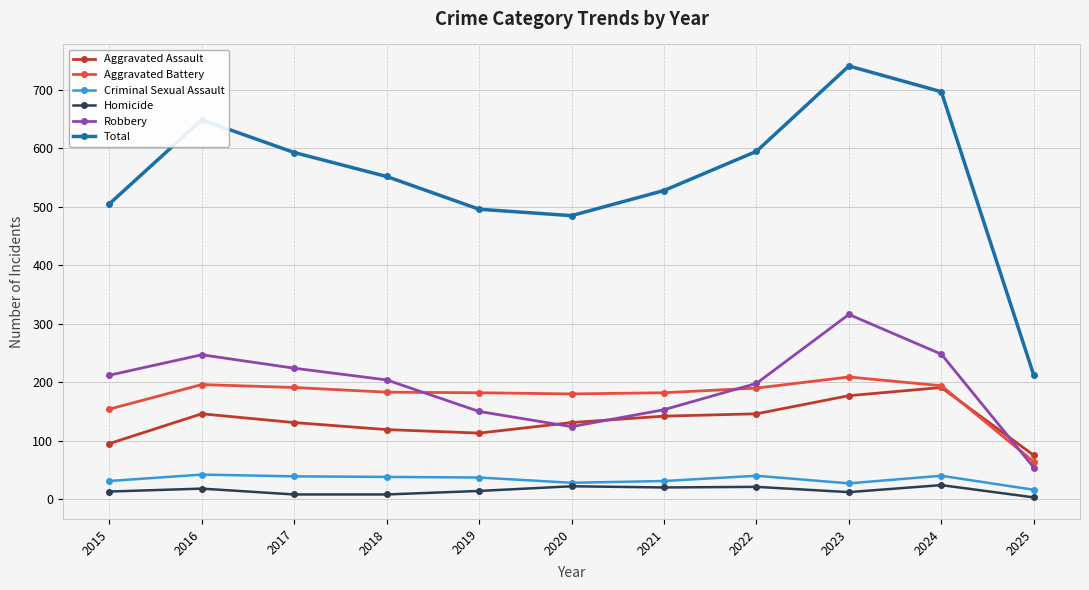

What is the value of the Aggravated Battery point at the 6th from the left?

180